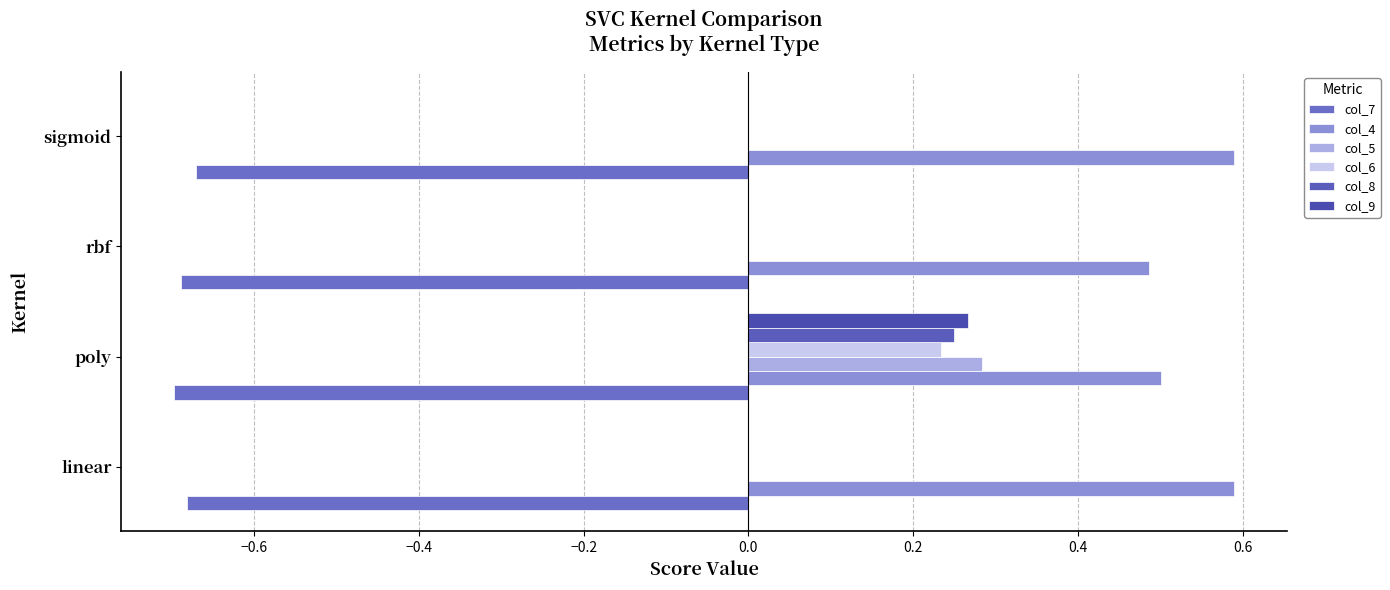

Reading left to right, what are all the values shown in this chart?

col_7: -0.7	-0.7	-0.7	-0.7
col_4: 0.6	0.5	0.5	0.6
col_5: 0.0	0.3	0.0	0.0
col_6: 0.0	0.2	0.0	0.0
col_8: 0.0	0.2	0.0	0.0
col_9: 0.0	0.3	0.0	0.0